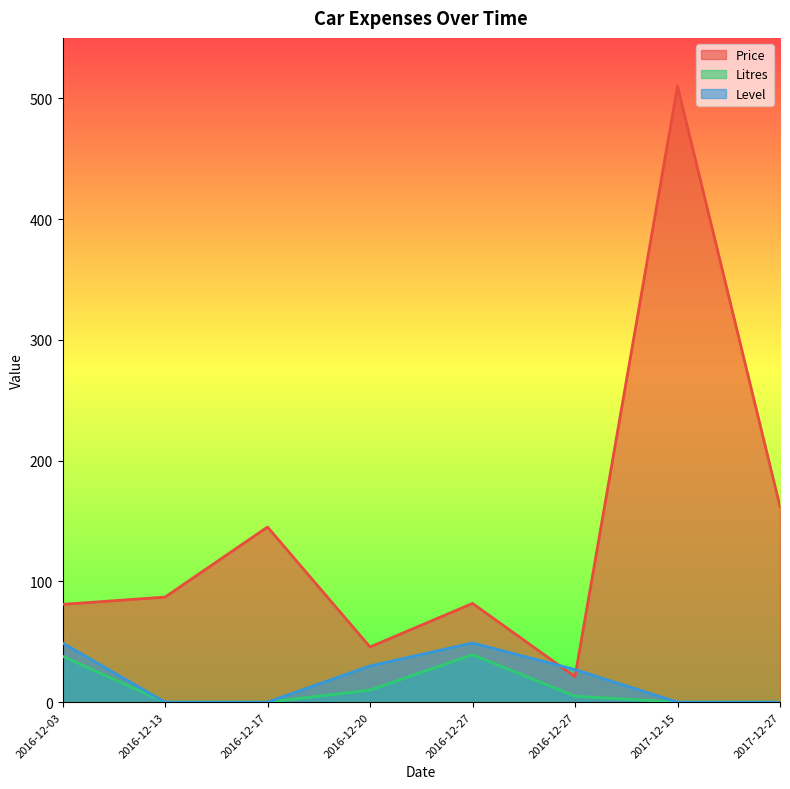

In Price, how many points are lower than both neighbors (excluding endpoints)?

2